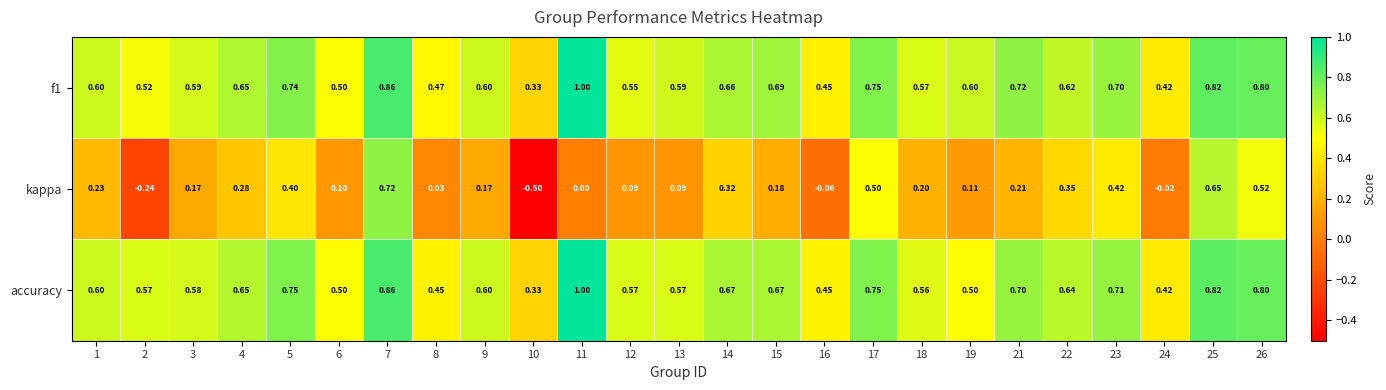

At how many categories does at least one series exceed 0?

25